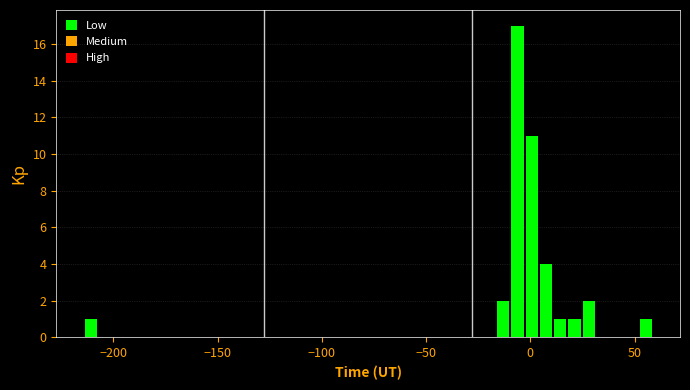

Read against the x-axis, roughly where is the centre of the tallest bar?

-5